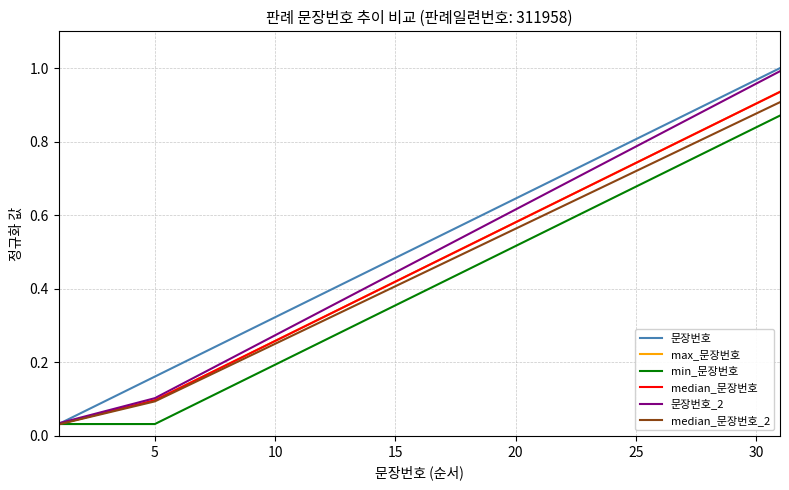

True or false: 문장번호 has more than 0 points higher than both neighbors.

False